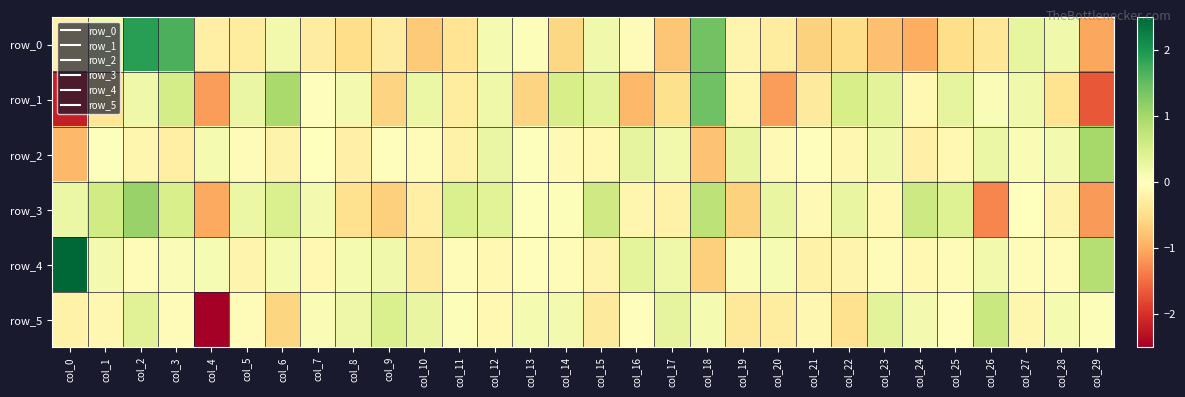

What is the difference between the maximum and second lowest values in the row_2 series?

1.8